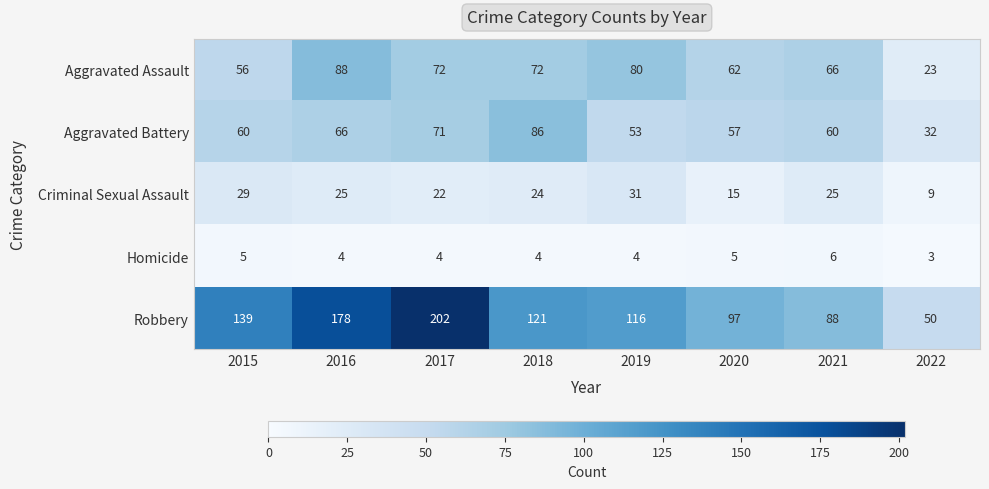

Where does the Robbery series first go above 121?

2015